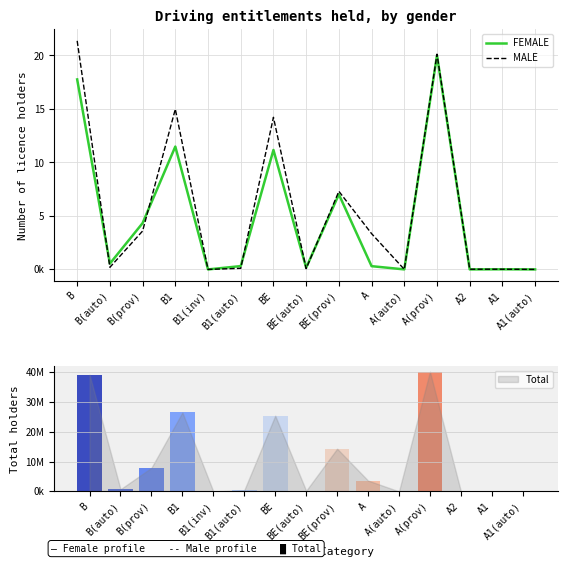

Reading left to right, transcribe all the data shown in this chart.

FEMALE: 17762624	543844	4328472	11485134	150	309968	11165453	156894	7016675	304047	2098	20012579	1703	11319	1055
MALE: 21368860	197735	3588704	14981802	248	102807	14220782	68785	7303806	3344887	6933	20123341	18129	18448	2585